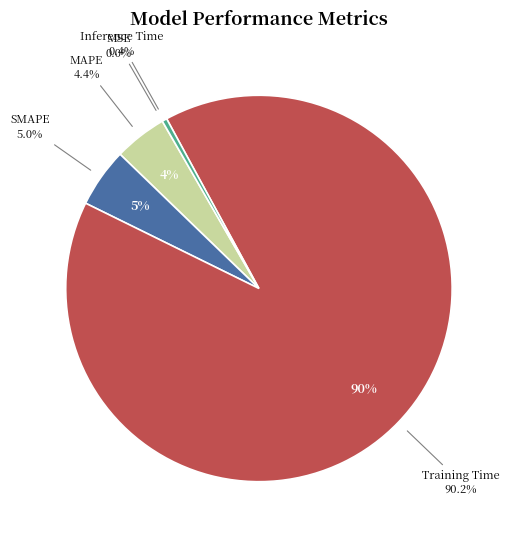

How many segments does this pie chart have?

5